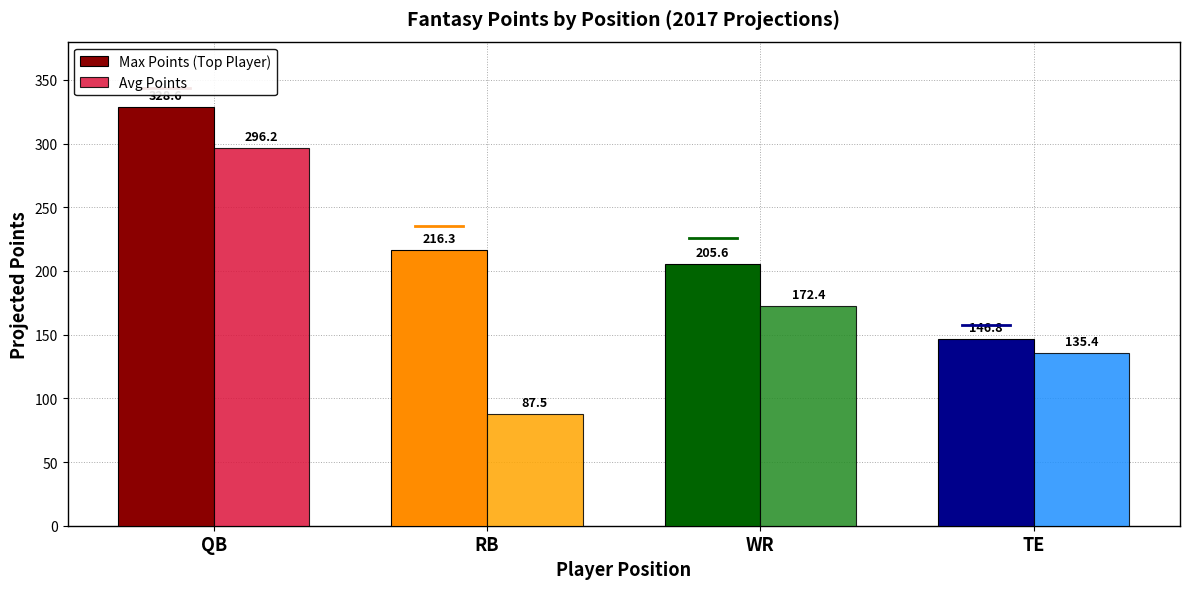

At how many categories does at least one series exceed 102?

4